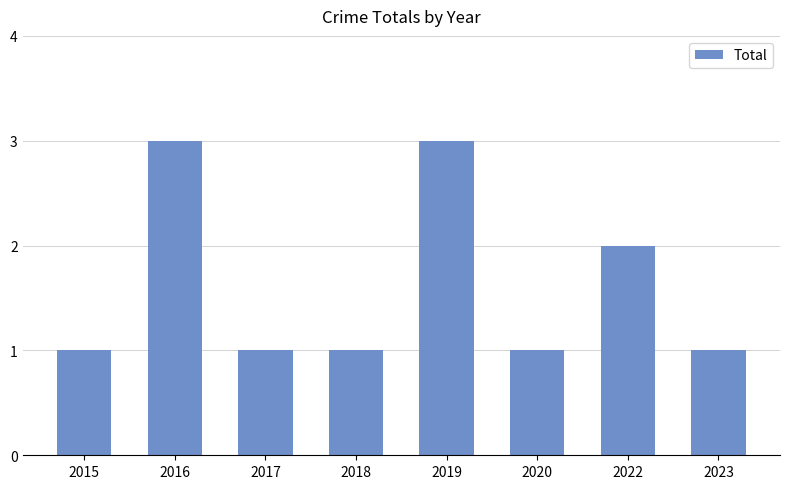

Reading left to right, transcribe all the data shown in this chart.

1	3	1	1	3	1	2	1